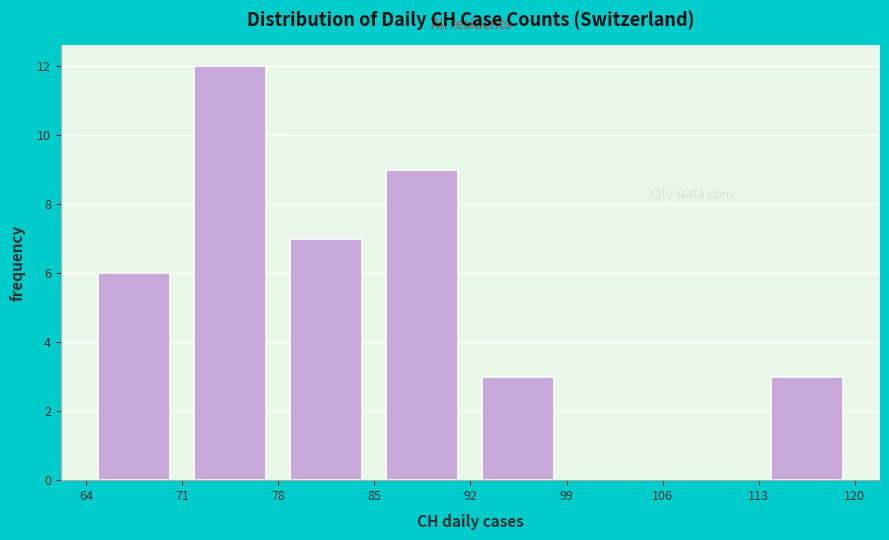

Reading left to right, list every bar in this chart as the range it spans on the x-axis followed by its height. The values are not printed on the chart, so give them approximately, as read against the axis.

64 to 71: 6
71 to 78: 12
78 to 85: 7
85 to 92: 9
92 to 99: 3
99 to 106: 0
106 to 113: 0
113 to 120: 3